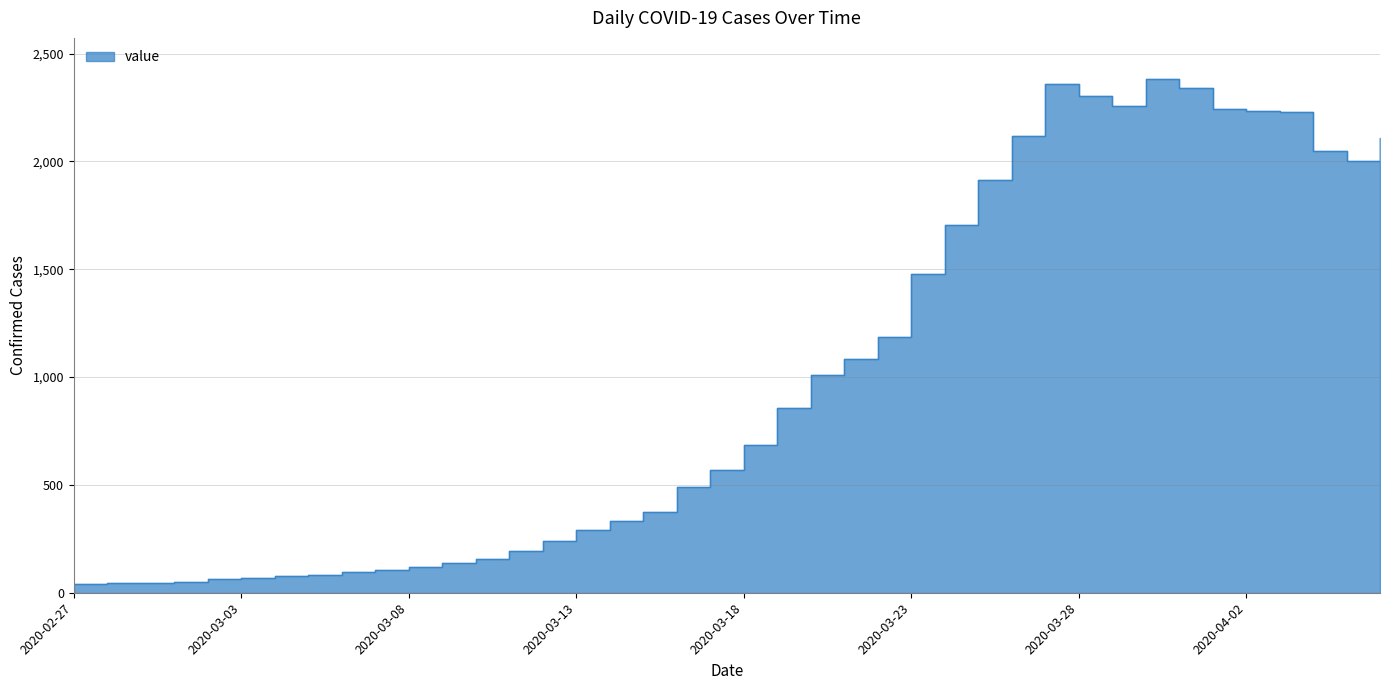

What is the label of the 15th point from the left?

2020-03-12